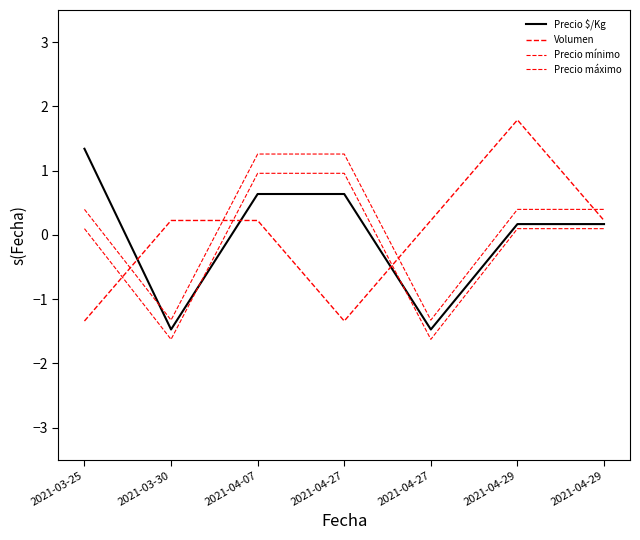

The Precio mínimo series shows 0.4 at 2021-04-07. True or false?

False